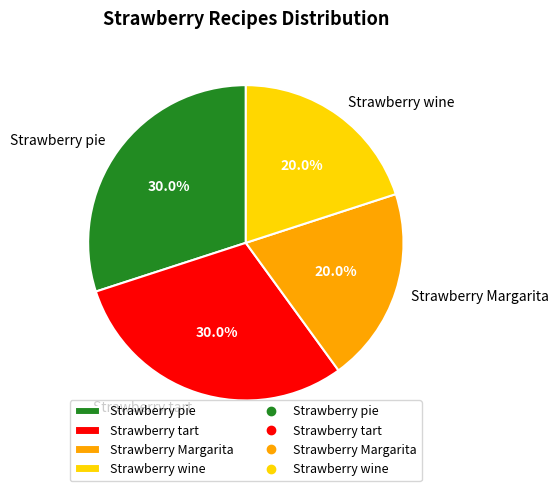

How much of the chart is everything except Strawberry pie?

70.0%